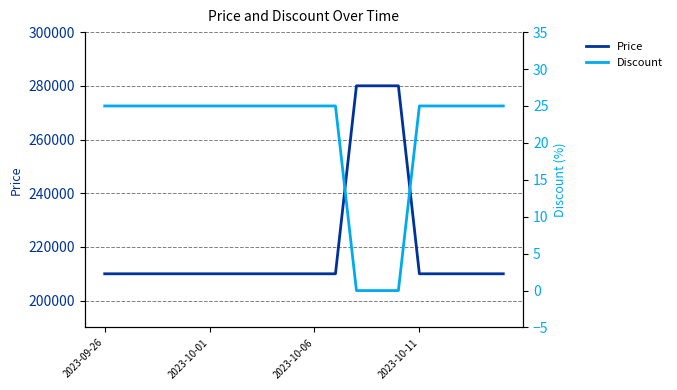

What is the minimum value for Price?

210000